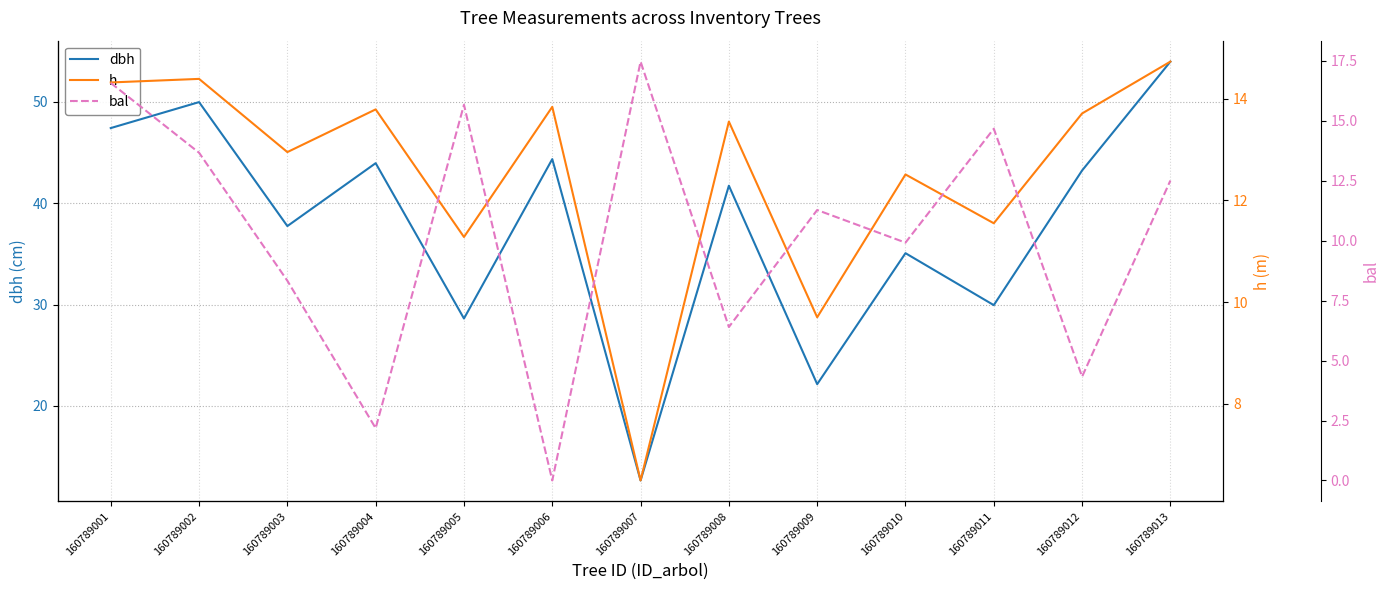

At which category is the sum across all series the highest?

160789013